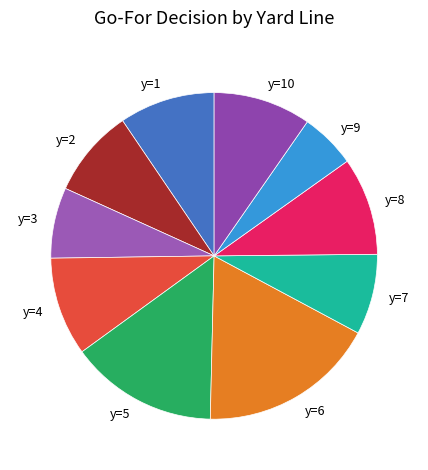

Which has a higher value, y=6 or y=1?

y=6